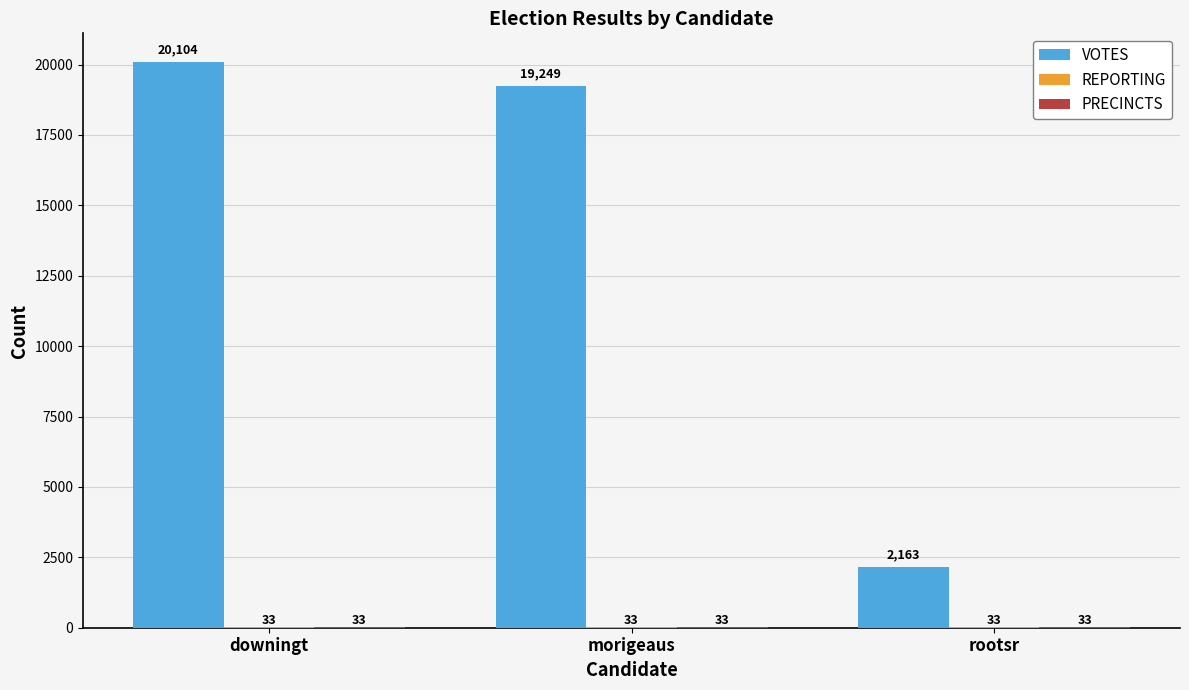

What is the total value across all series at downingt?

20170